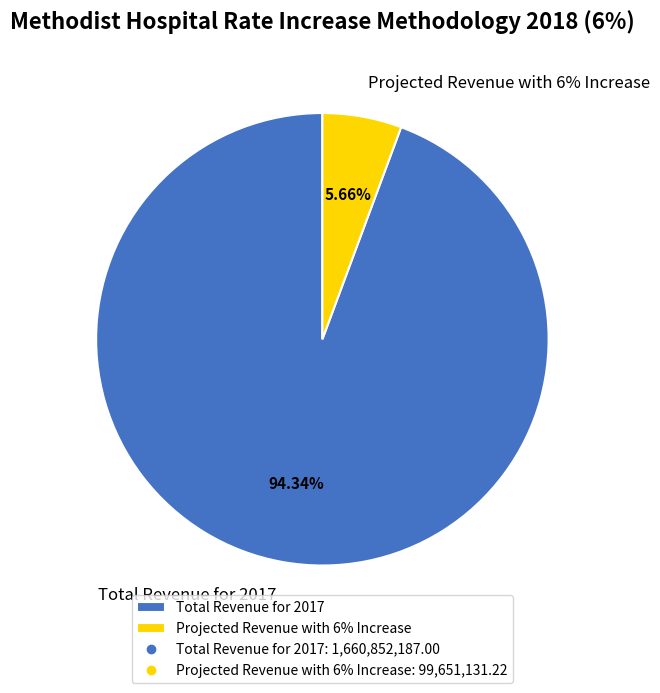

Count the number of slices in the pie.

2